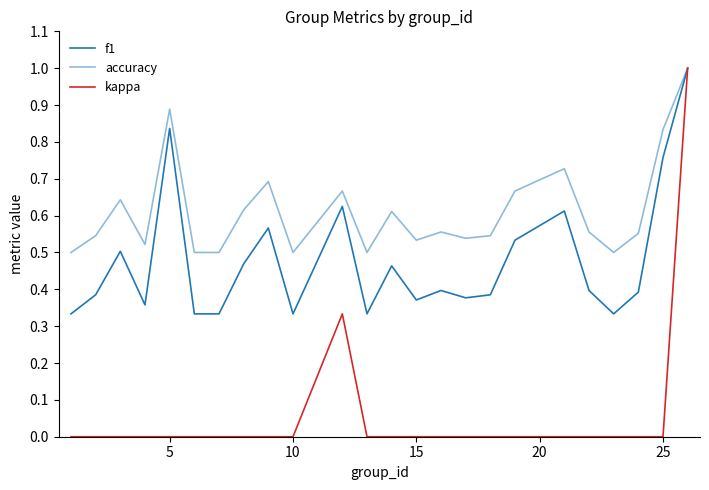

How many lines are shown in the chart?

3